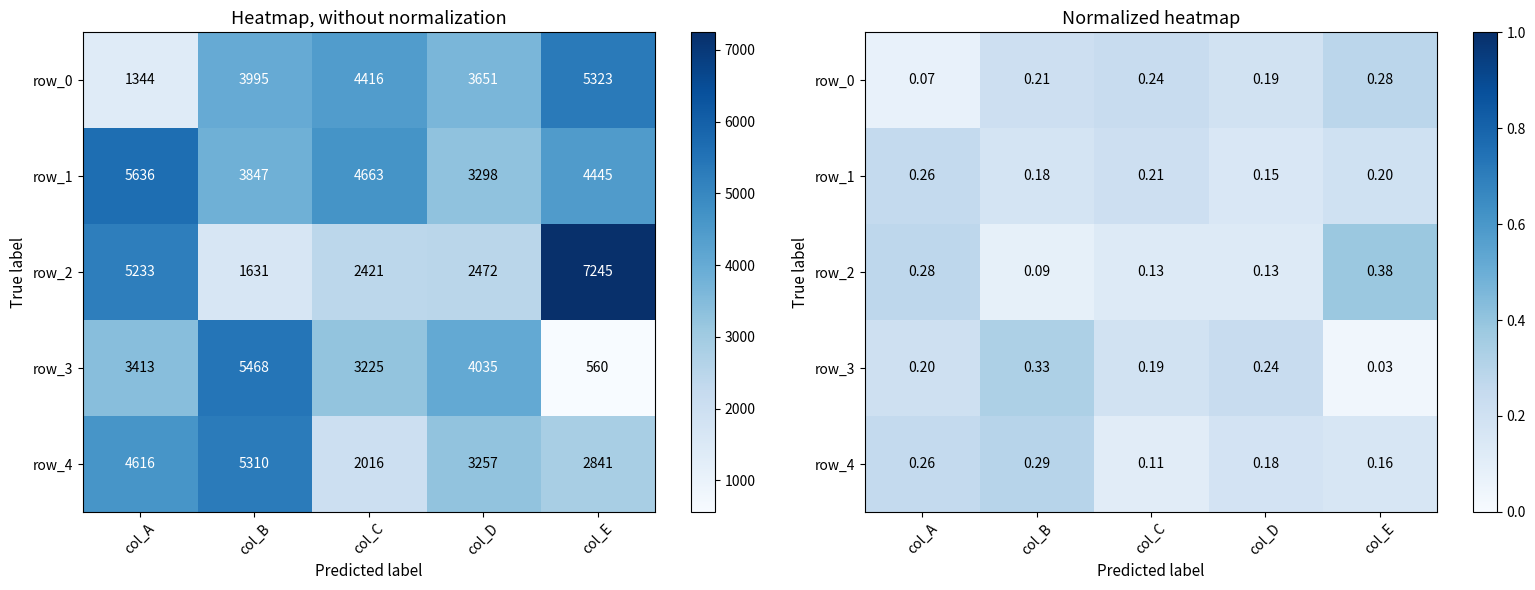

The row_2 series shows 0.1 at col_C. True or false?

True